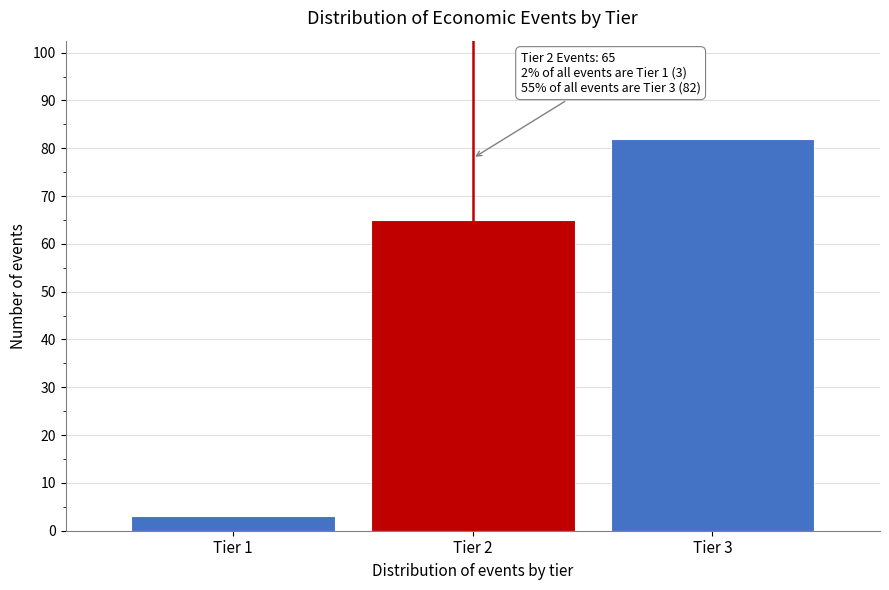

Reading left to right, list all the values displayed in this chart.

3	65	82